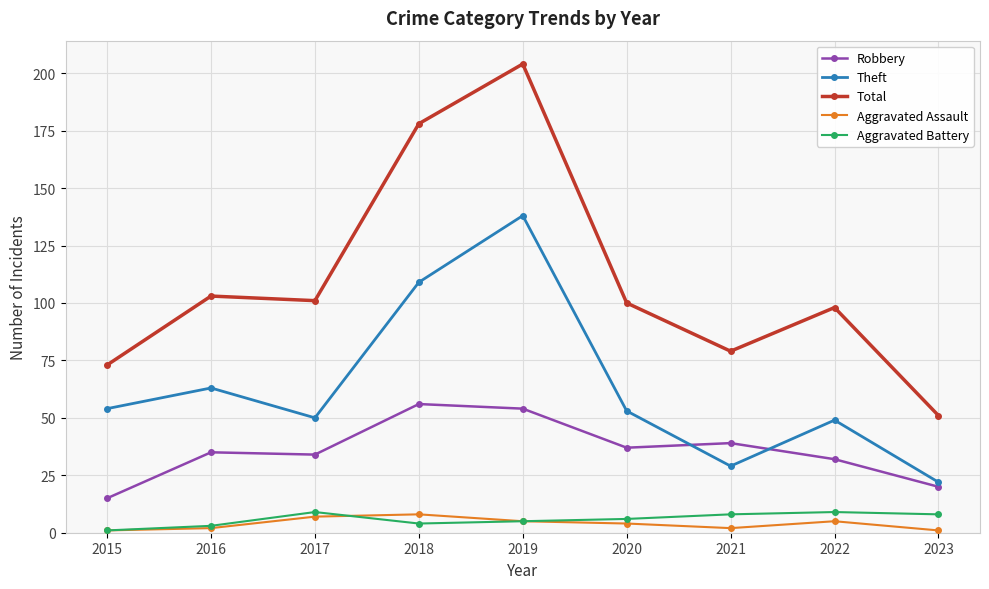

The value of Theft at 2015 is 21. True or false?

False